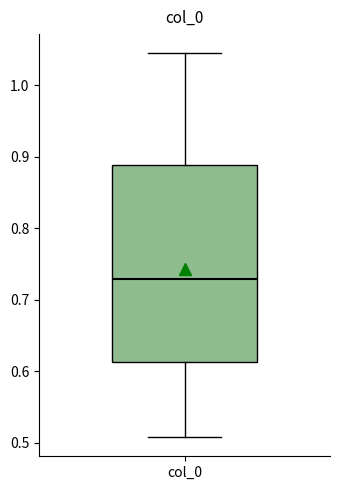

Read this box plot against the y-axis: the position of the median line, the range covered by the box, and the ends of both whiskers. The values are not printed on the chart, so give them approximately, as read against the axis.

median 0.73, box 0.61 to 0.89, whiskers 0.51 to 1.04